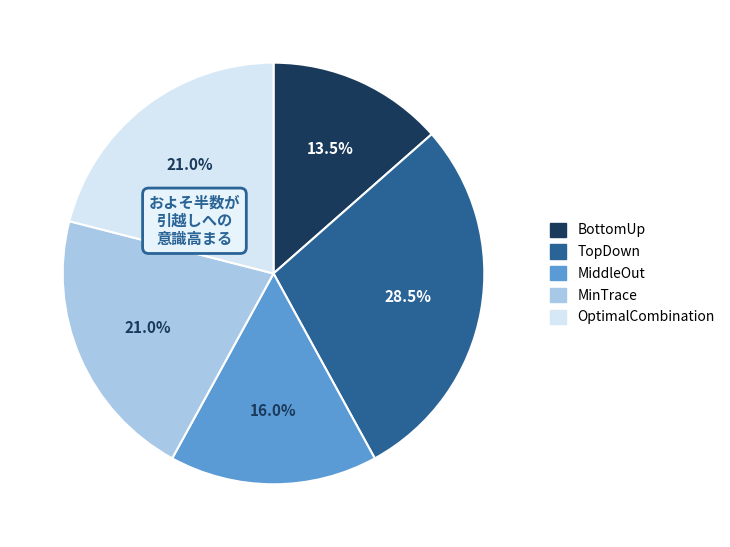

True or false: TopDown accounts for 20% of the total.

False